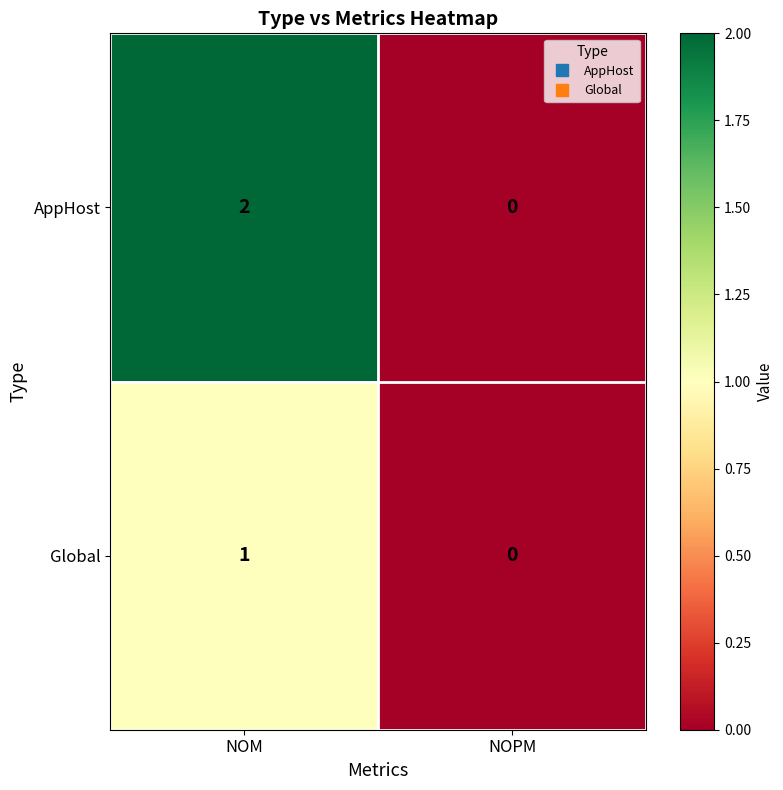

What is the greatest value displayed?

2